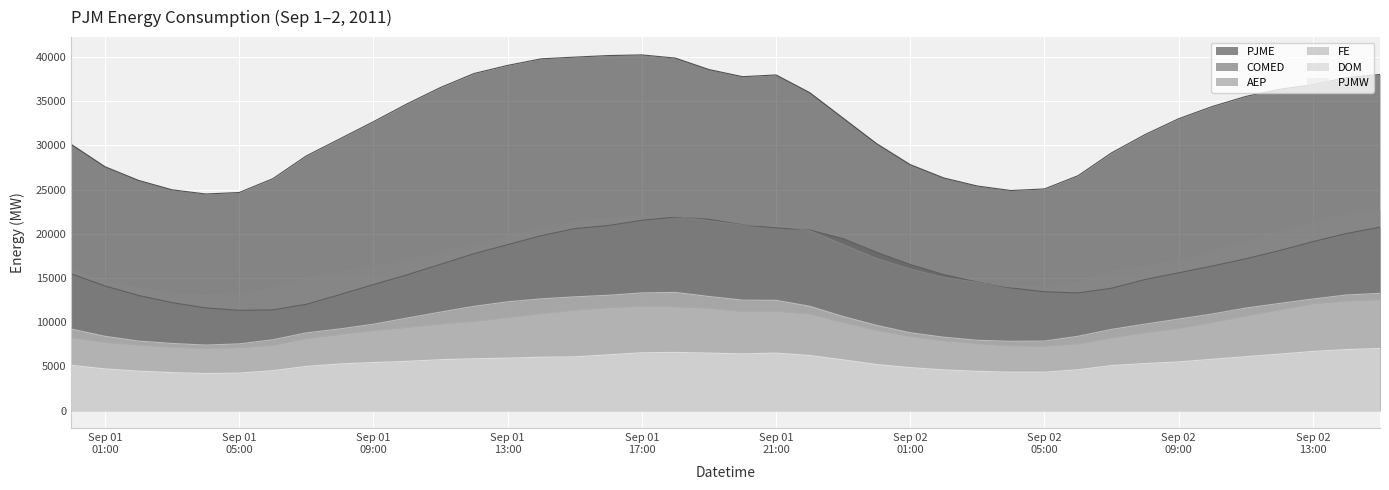

True or false: AEP has more than 2 points higher than both neighbors.

False